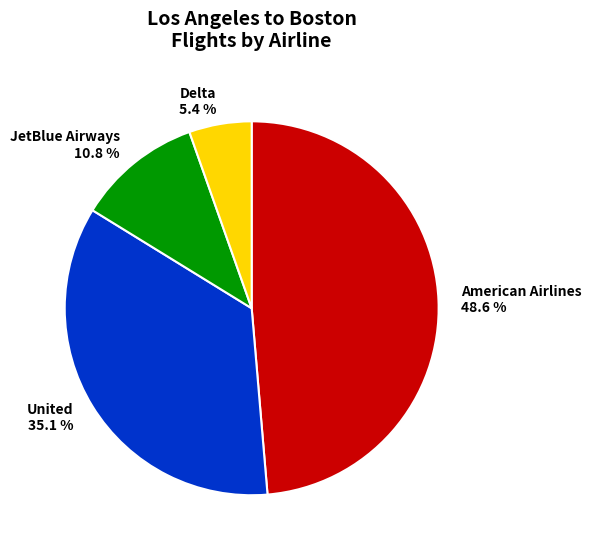

To the nearest percent, what is the combined percentage of United and American Airlines?

84%